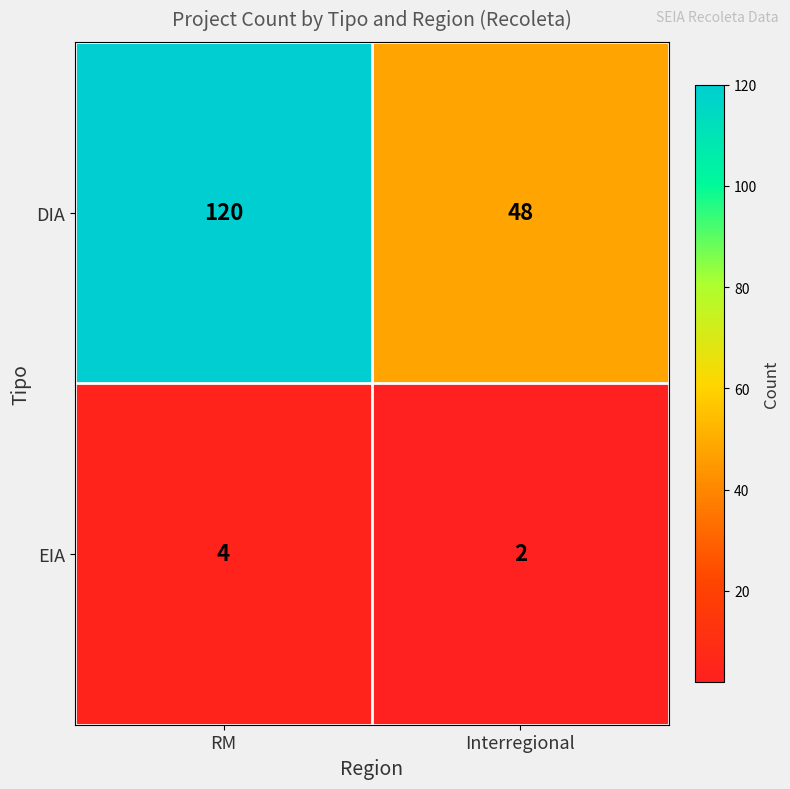

What is the sum of the DIA values at Interregional and RM?

168